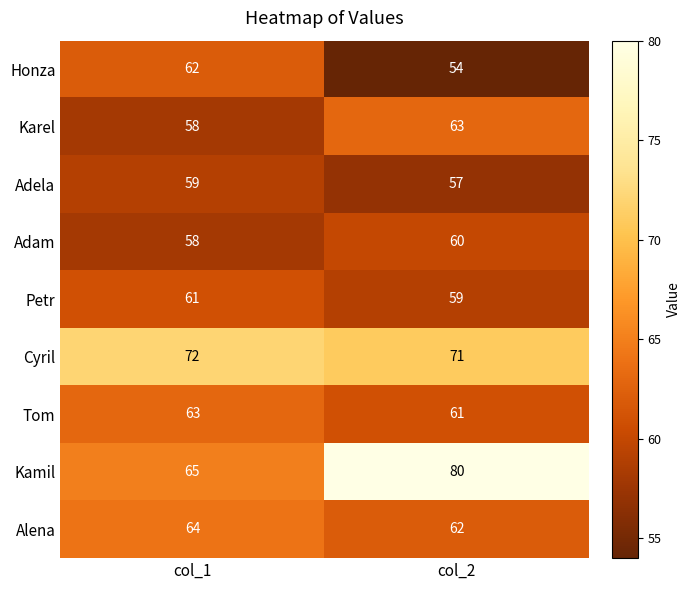

Reading right to left, extract all data points from this chart.

Honza: 54	62
Karel: 63	58
Adela: 57	59
Adam: 60	58
Petr: 59	61
Cyril: 71	72
Tom: 61	63
Kamil: 80	65
Alena: 62	64